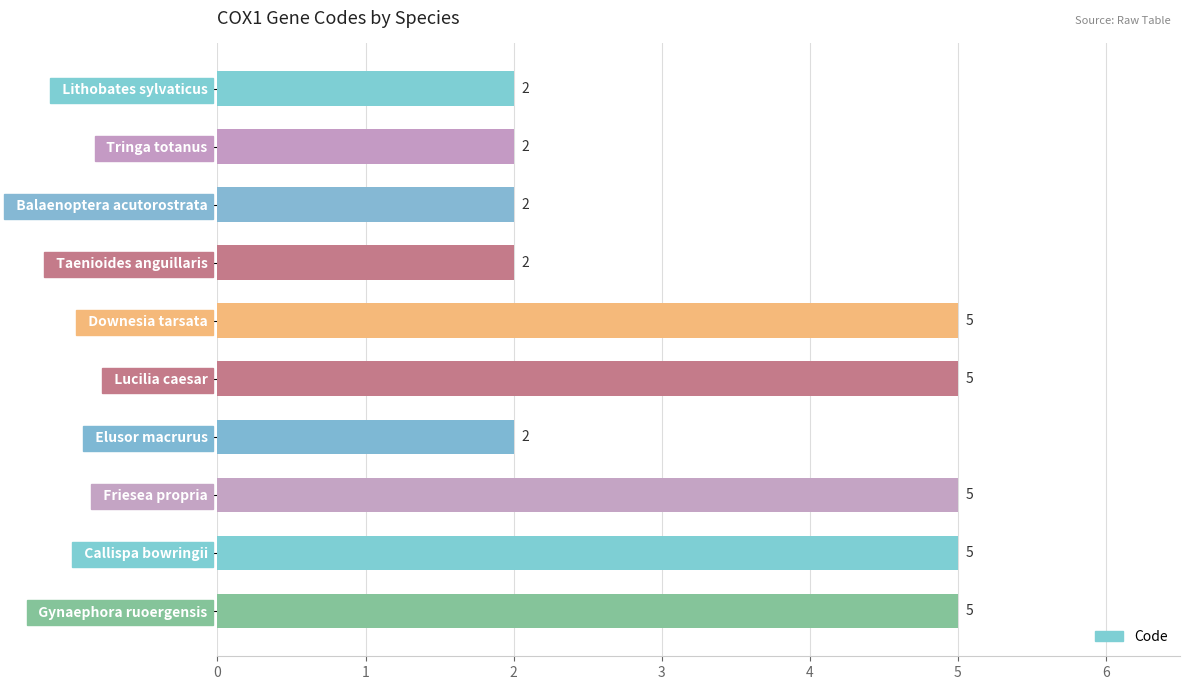

What is the sum of the values at   Downesia tarsata and   Tringa totanus?

7